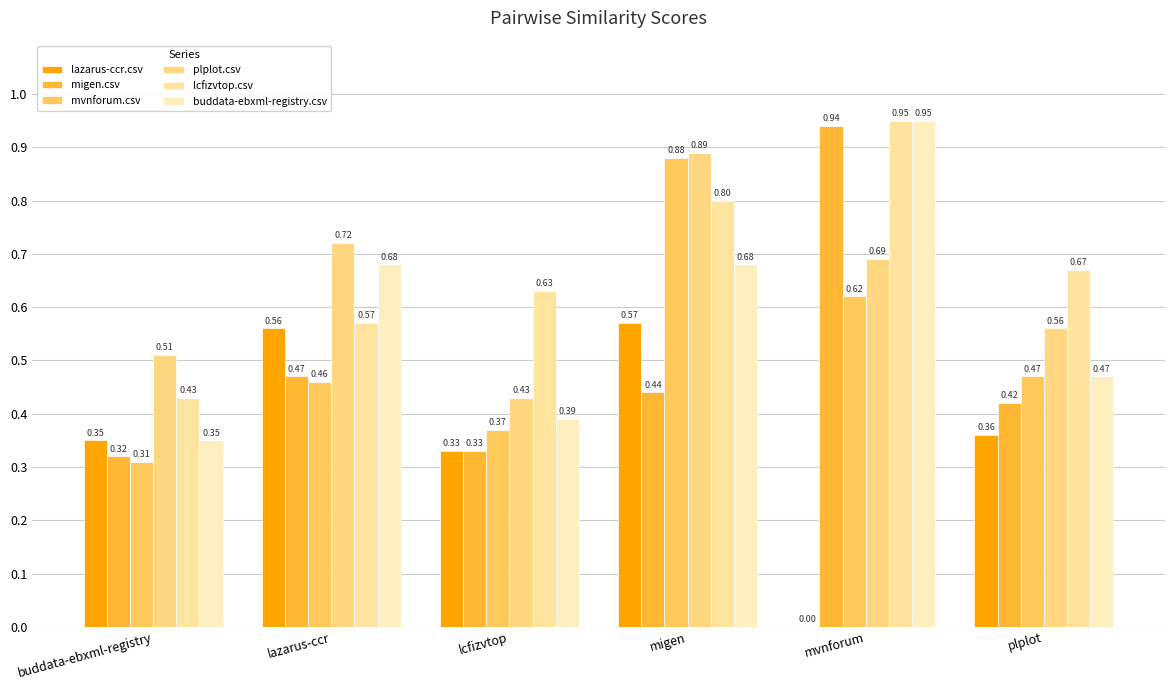

What is the sum of the lcfizvtop.csv values at lazarus-ccr and buddata-ebxml-registry?

1.0